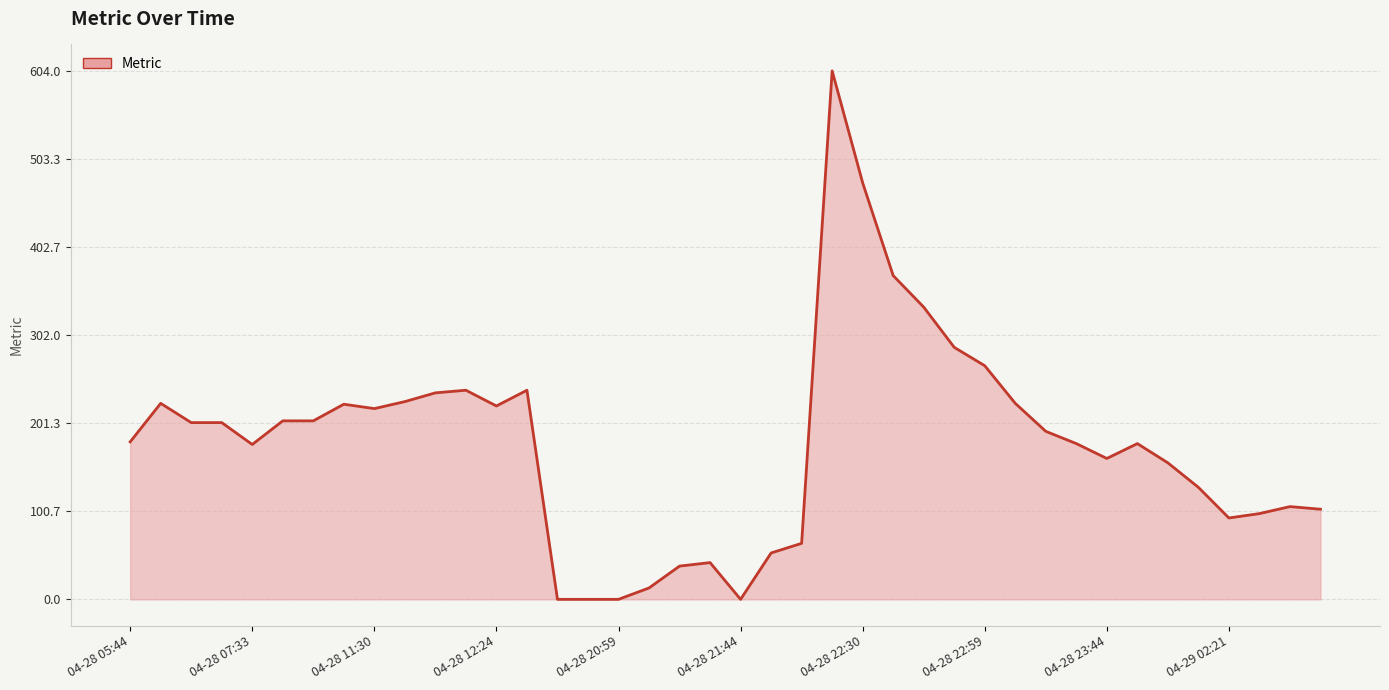

Does the chart display data point markers on the line(s)?

No